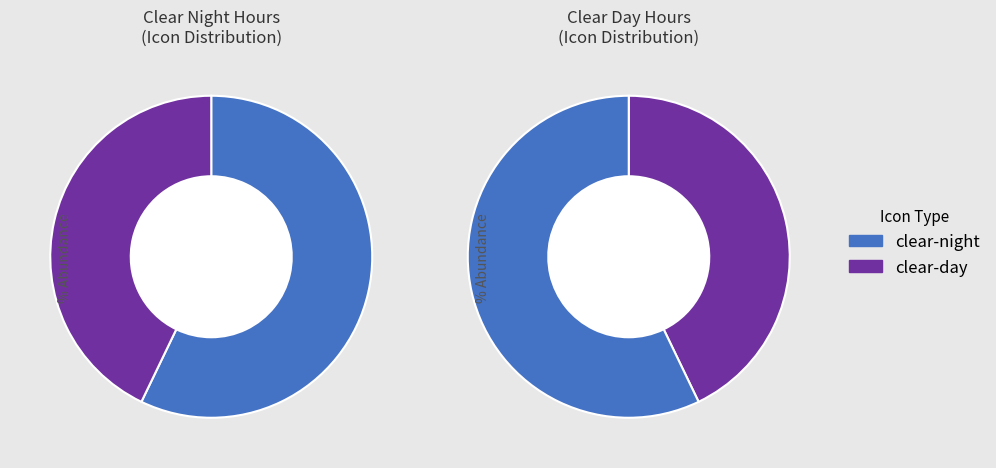

What is the change in value from clear-night to clear-day?

+3